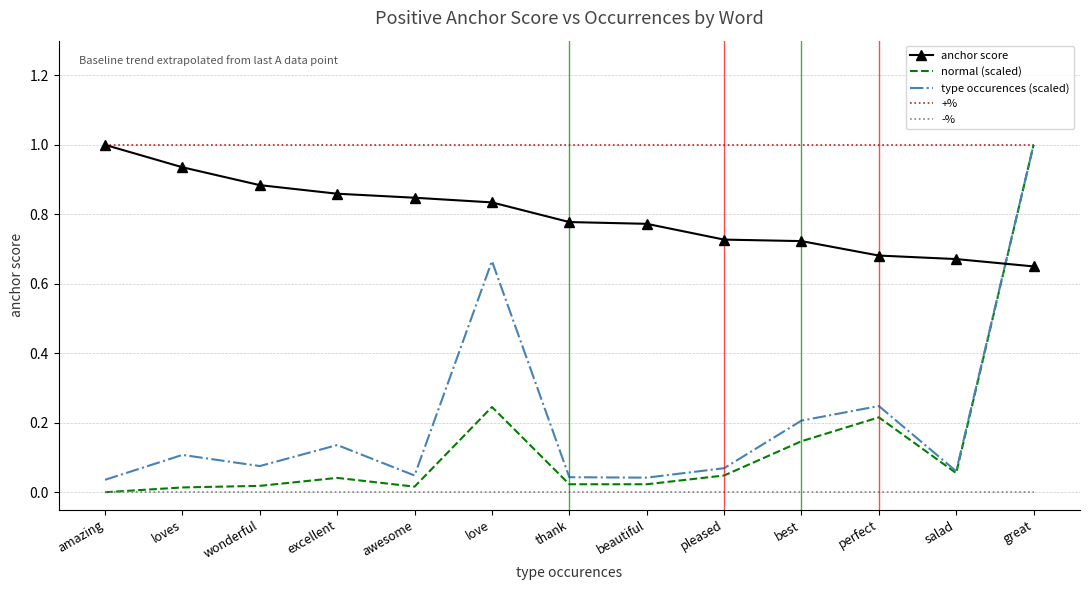

Between excellent and pleased, which series saw the biggest shift?

anchor score